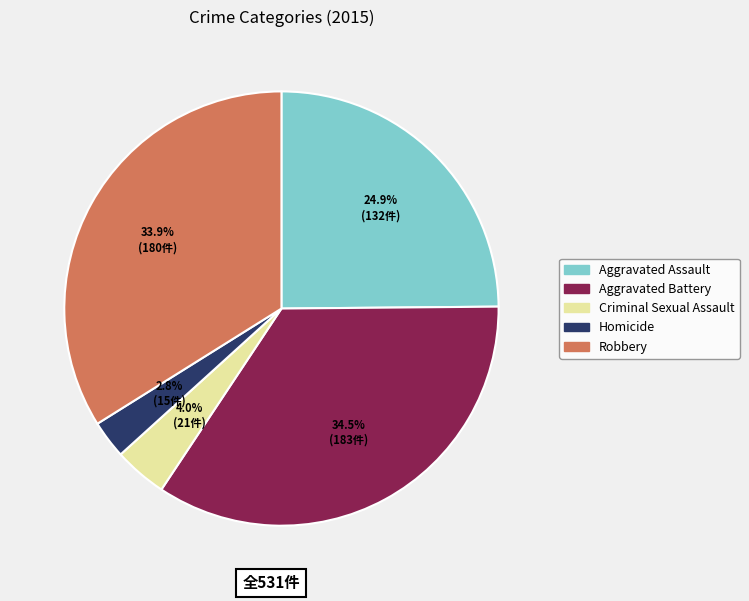

Between Aggravated Assault and Criminal Sexual Assault, which is larger?

Aggravated Assault